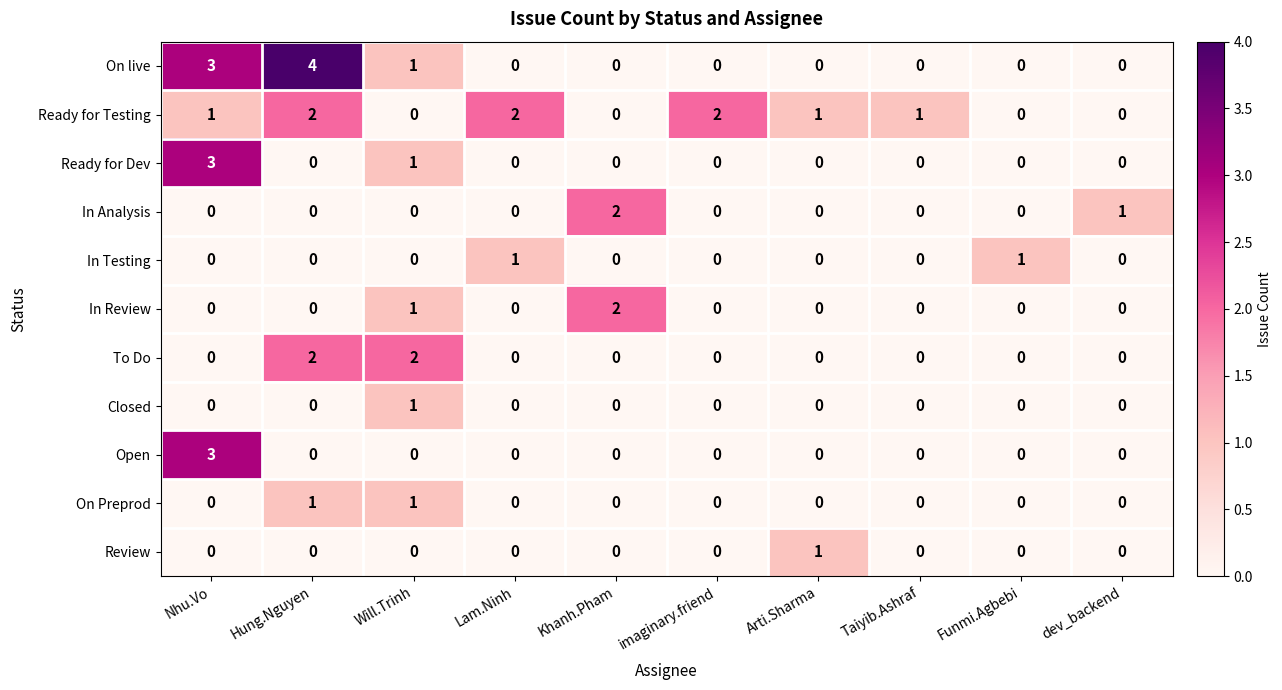

The Closed series shows -1 at Nhu.Vo. True or false?

False